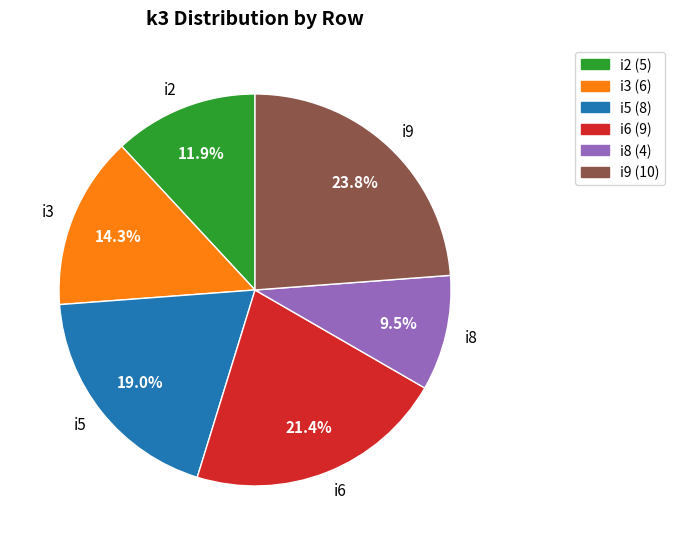

How much of the chart is everything except i6?

78.6%